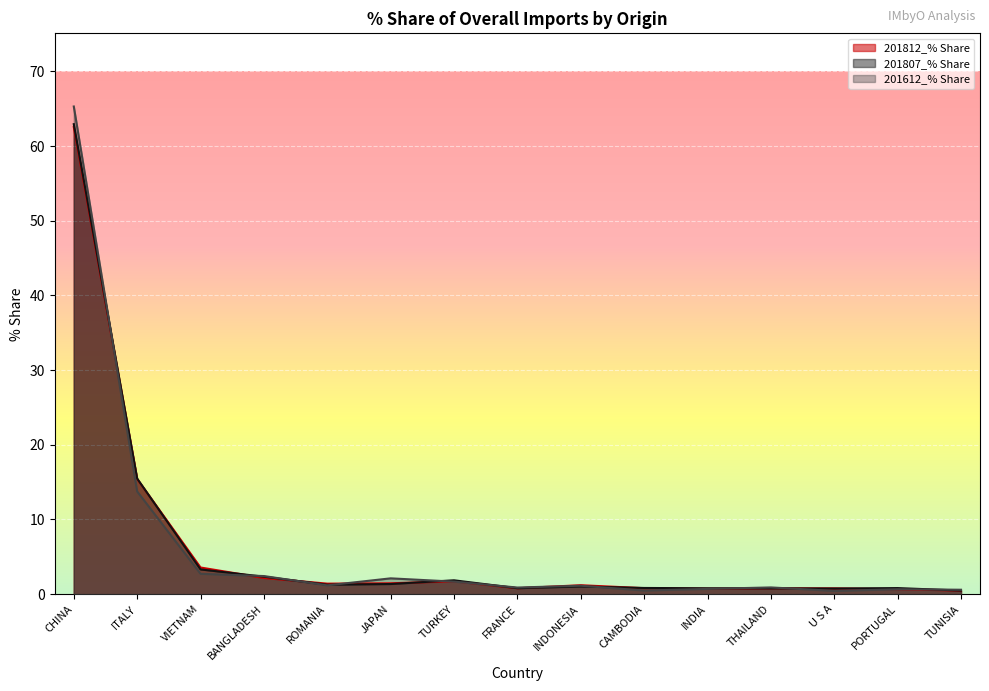

Reading left to right, what are all the values shown in this chart?

201812_% Share: CHINA=62.5	ITALY=15.4	VIETNAM=3.6	BANGLADESH=2.2	ROMANIA=1.4	JAPAN=1.5	TURKEY=1.7	FRANCE=0.8	INDONESIA=1.2	CAMBODIA=0.8	INDIA=0.7	THAILAND=0.8	U S A=0.8	PORTUGAL=0.7	TUNISIA=0.5
201807_% Share: CHINA=62.9	ITALY=15.5	VIETNAM=3.3	BANGLADESH=2.3	ROMANIA=1.3	JAPAN=1.4	TURKEY=1.9	FRANCE=0.8	INDONESIA=1.0	CAMBODIA=0.8	INDIA=0.8	THAILAND=0.8	U S A=0.8	PORTUGAL=0.8	TUNISIA=0.5
201612_% Share: CHINA=65.3	ITALY=13.8	VIETNAM=2.7	BANGLADESH=2.4	ROMANIA=1.2	JAPAN=2.1	TURKEY=1.7	FRANCE=0.9	INDONESIA=1.1	CAMBODIA=0.5	INDIA=0.7	THAILAND=0.9	U S A=0.4	PORTUGAL=0.7	TUNISIA=0.6